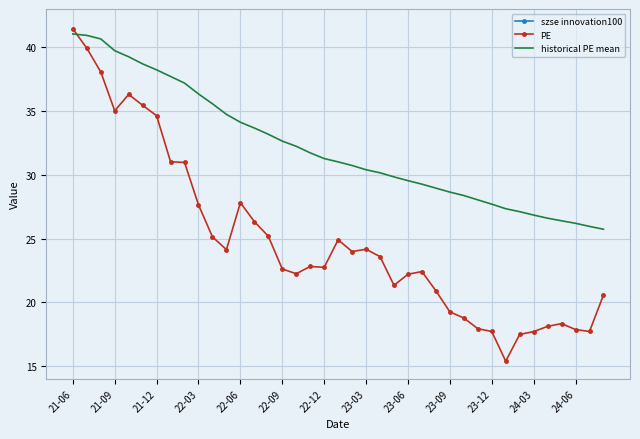

What is the minimum value for PE?

15.4